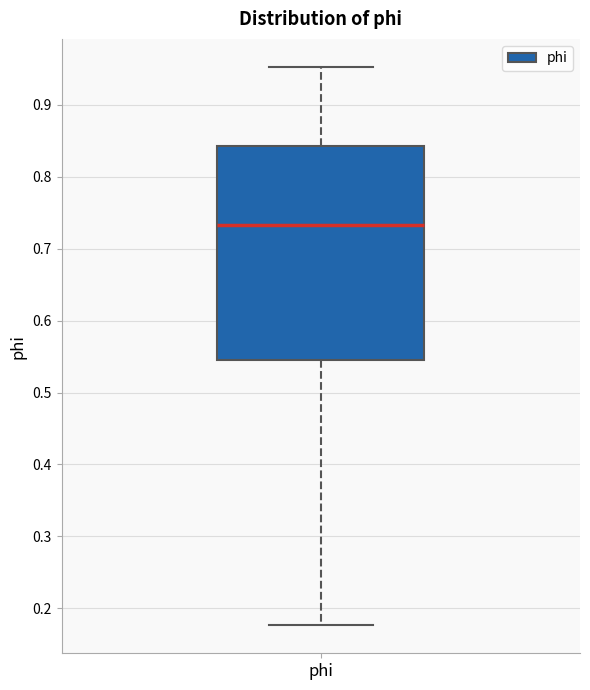

Read this box plot against the y-axis: the position of the median line, the range covered by the box, and the ends of both whiskers. The values are not printed on the chart, so give them approximately, as read against the axis.

median 0.73, box 0.55 to 0.84, whiskers 0.18 to 0.95